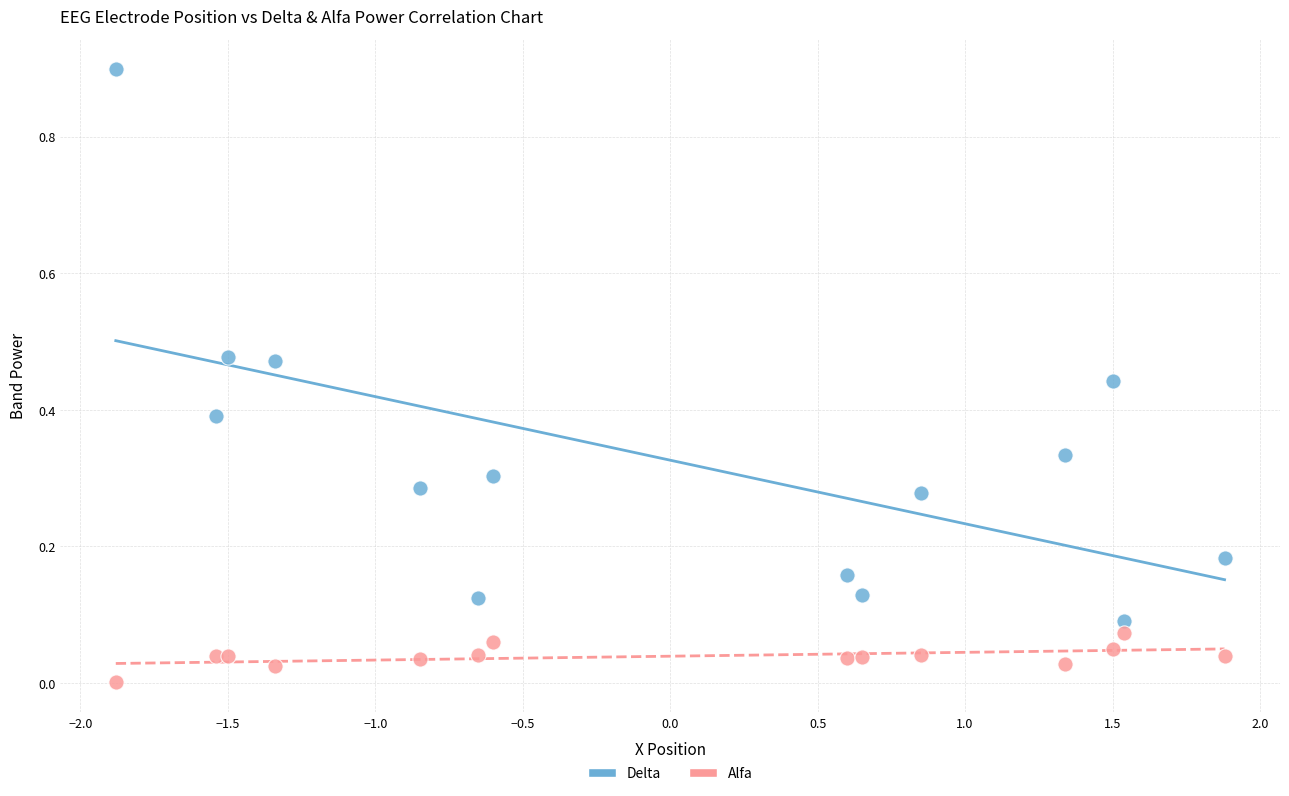

Which series contains the lowest Y value?

Alfa